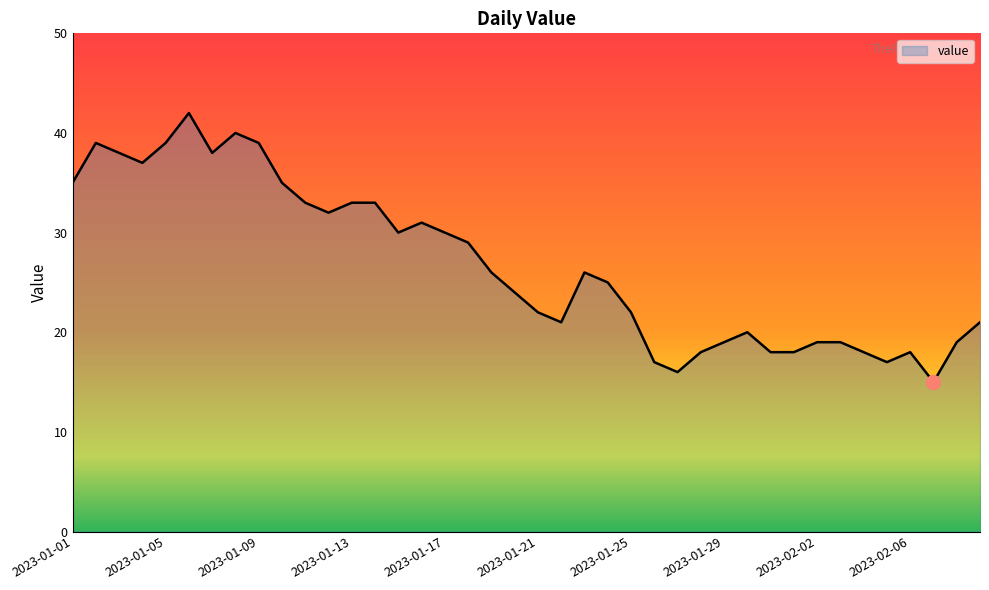

What is the minimum value shown in the chart?

15